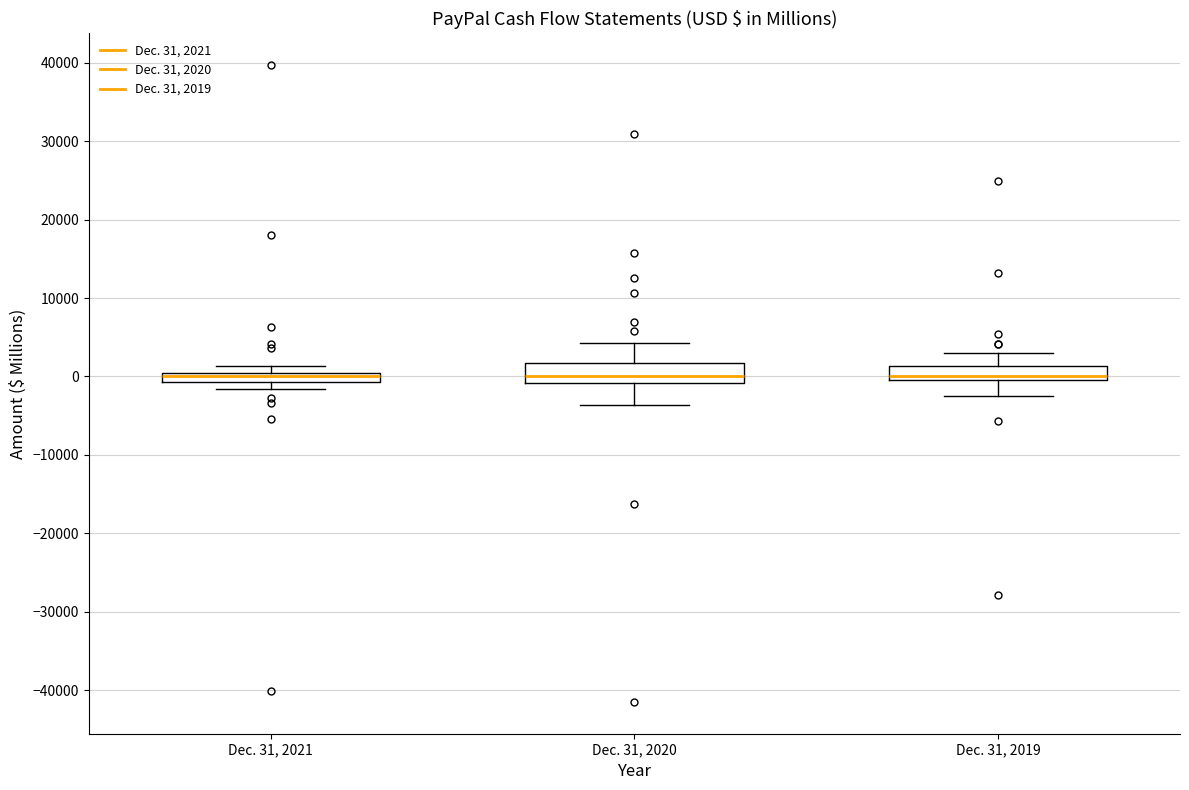

Where does the upper whisker of the box for Dec. 31, 2019 end on the y-axis? The values are not printed on the chart, so give them approximately, as read against the axis.

3000